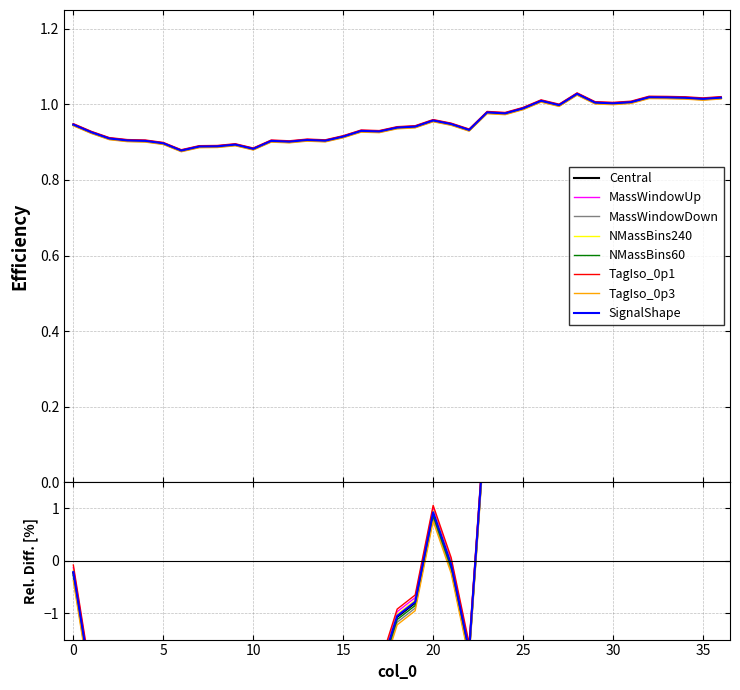

How many data points does each series have?

37